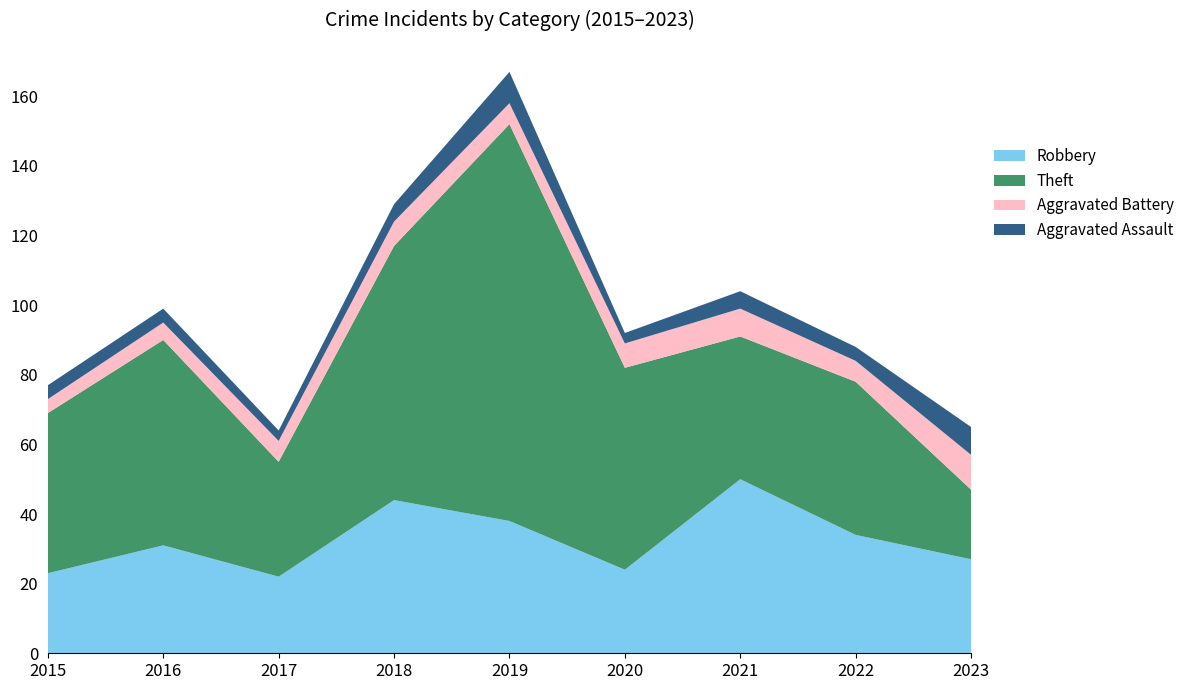

Reading left to right, transcribe all the data shown in this chart.

Robbery: 2015=23	2016=31	2017=22	2018=44	2019=38	2020=24	2021=50	2022=34	2023=27
Theft: 2015=46	2016=59	2017=33	2018=73	2019=114	2020=58	2021=41	2022=44	2023=20
Aggravated Battery: 2015=4	2016=5	2017=6	2018=7	2019=6	2020=7	2021=8	2022=6	2023=10
Aggravated Assault: 2015=4	2016=4	2017=3	2018=5	2019=9	2020=3	2021=5	2022=4	2023=8